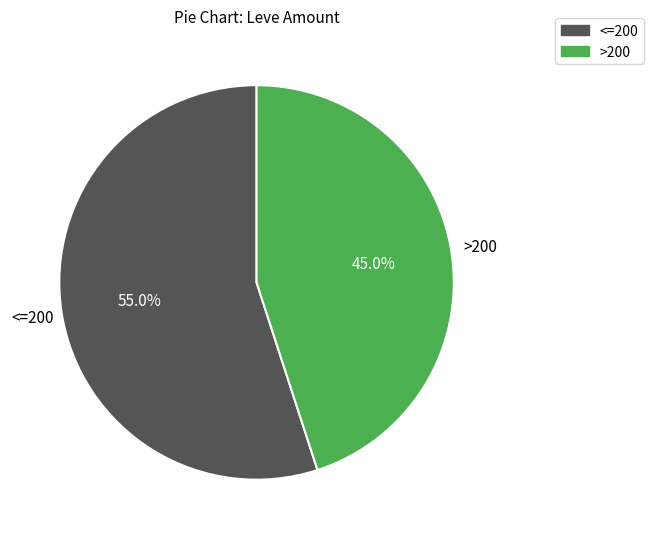

What portion of the pie excludes <=200?

45.0%